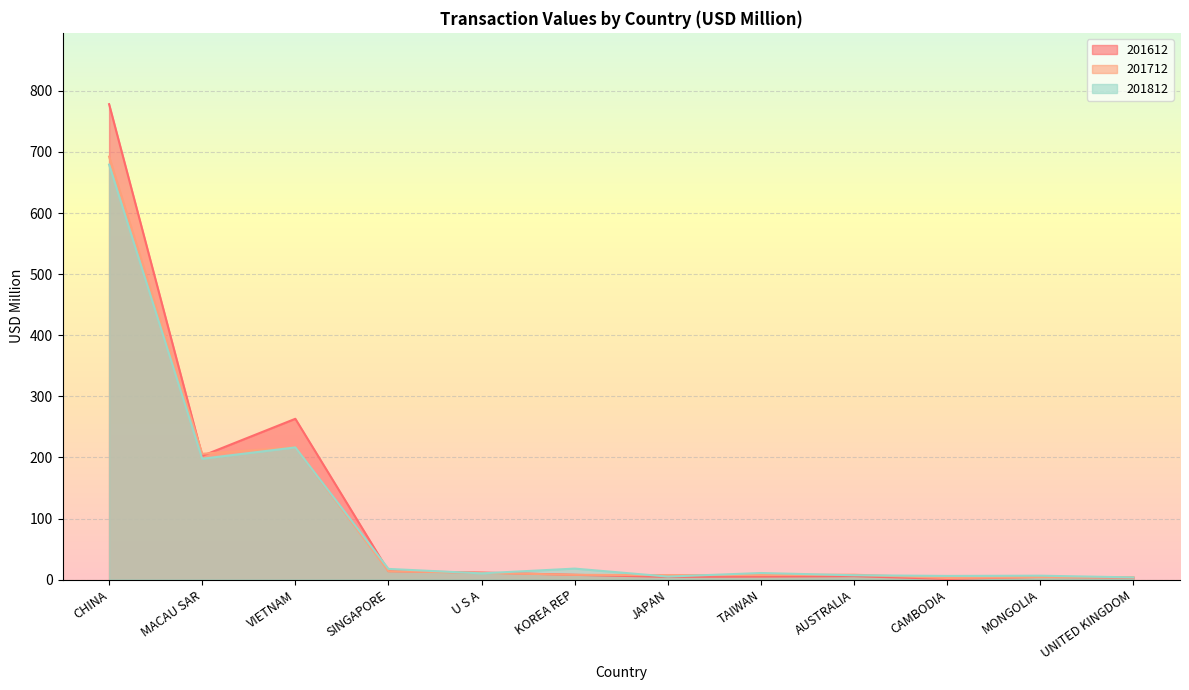

How many lines are shown in the chart?

3